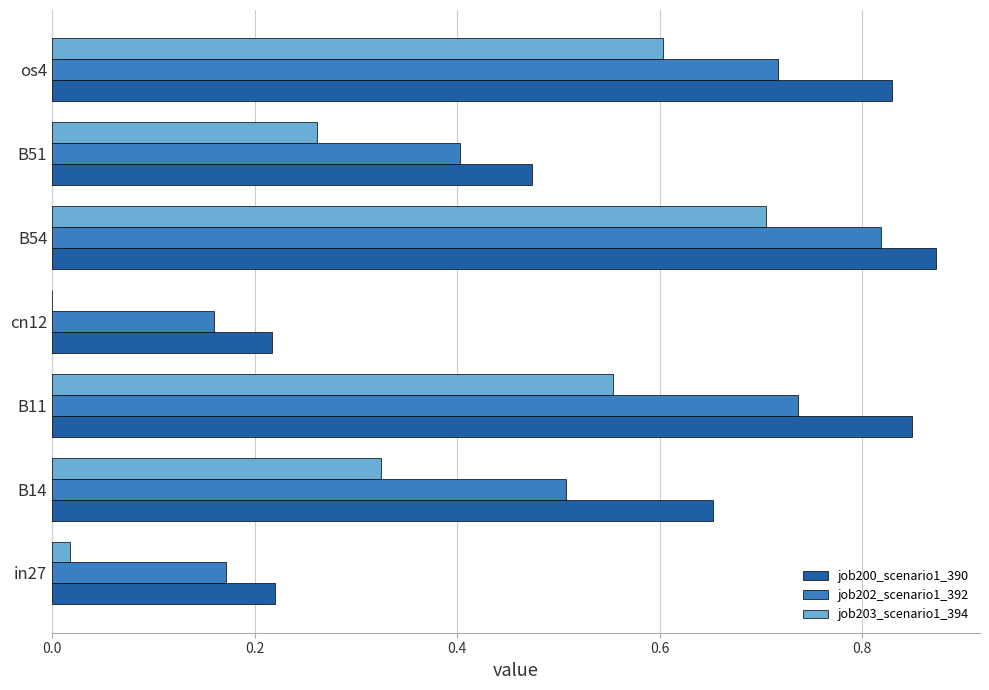

What is the total value across all series at cn12?

0.4